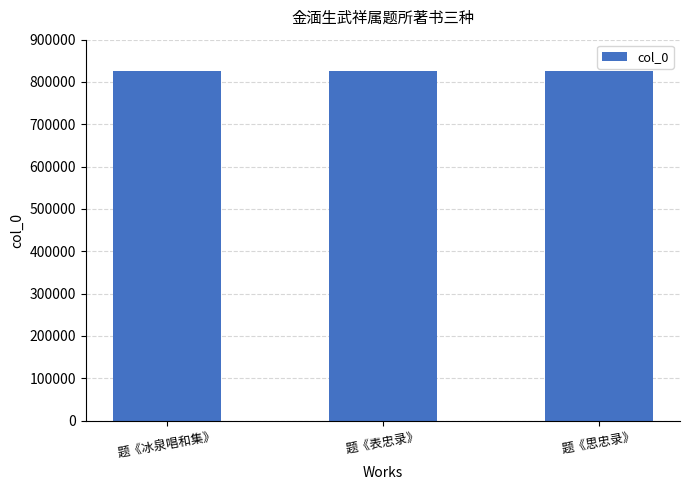

What is the label of the 1st bar from the left?

题《冰泉唱和集》